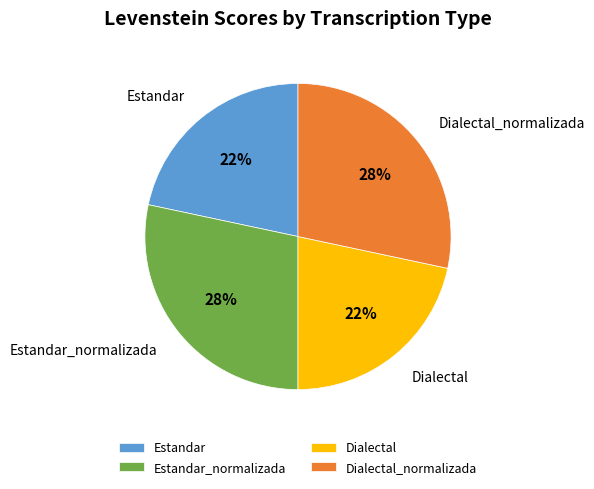

Count the number of slices in the pie.

4